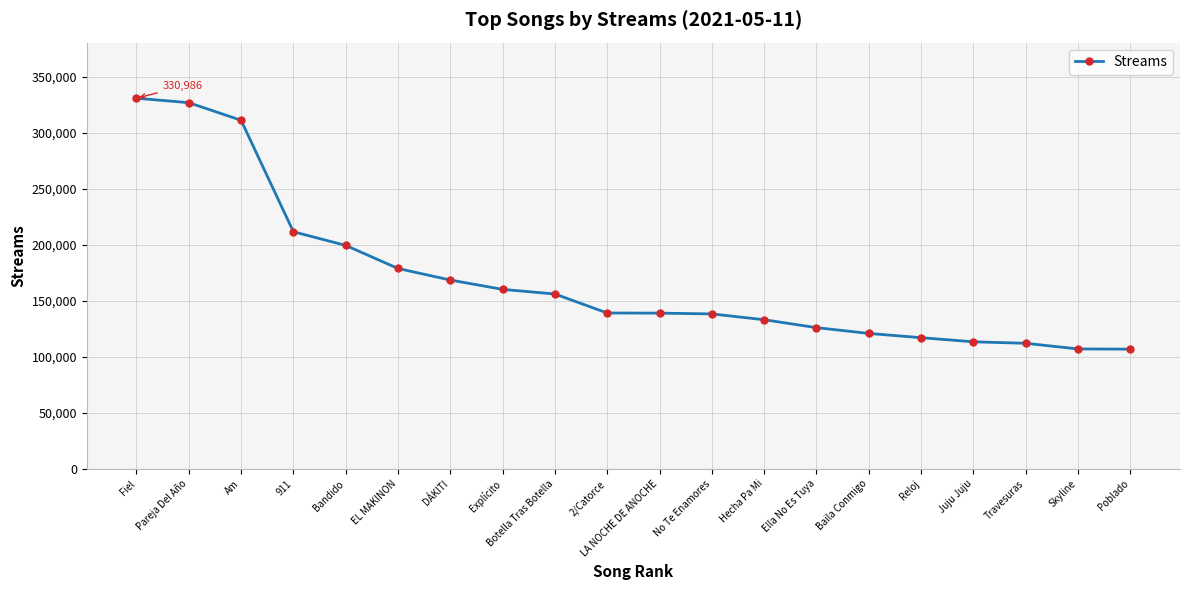

At which label is the value closest to 218962?

911